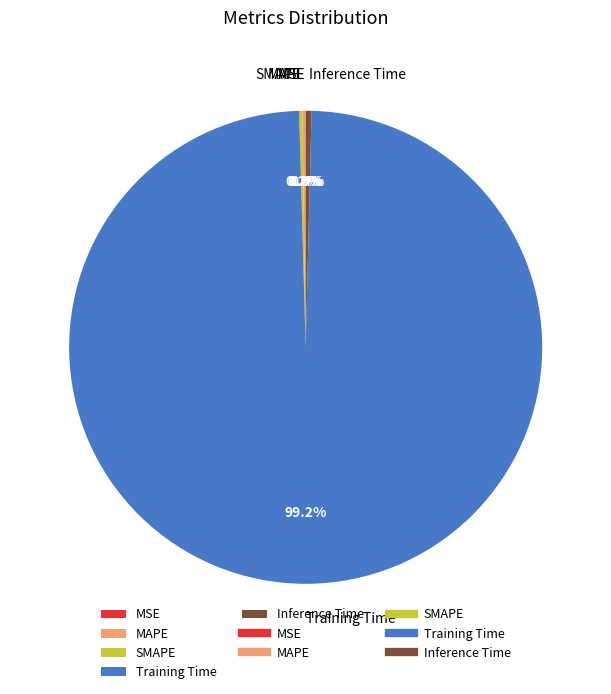

Is there any slice that represents more than half of the pie?

Yes